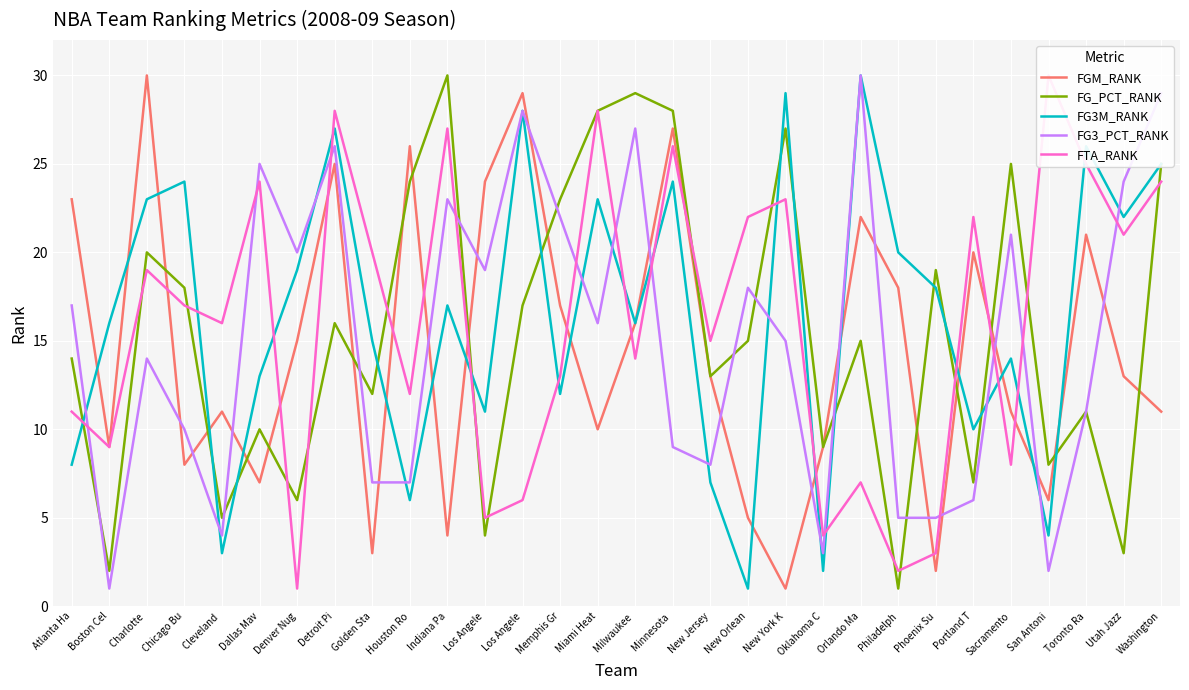

How many values in the FG3M_RANK series exceed 17?

14